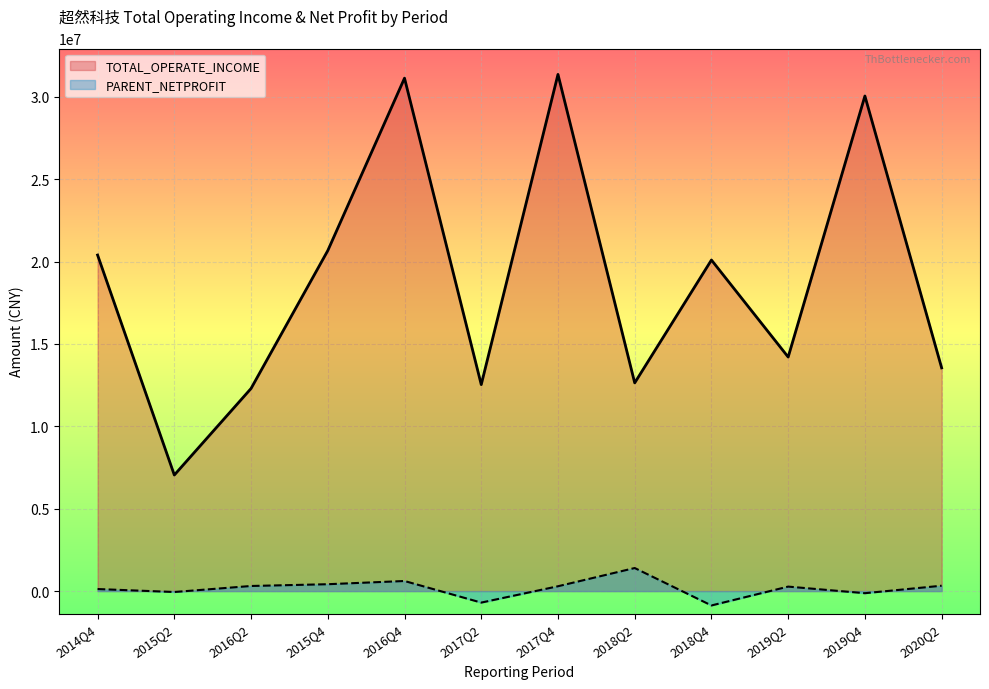

What is the label of the 3rd point from the left?

2016Q2